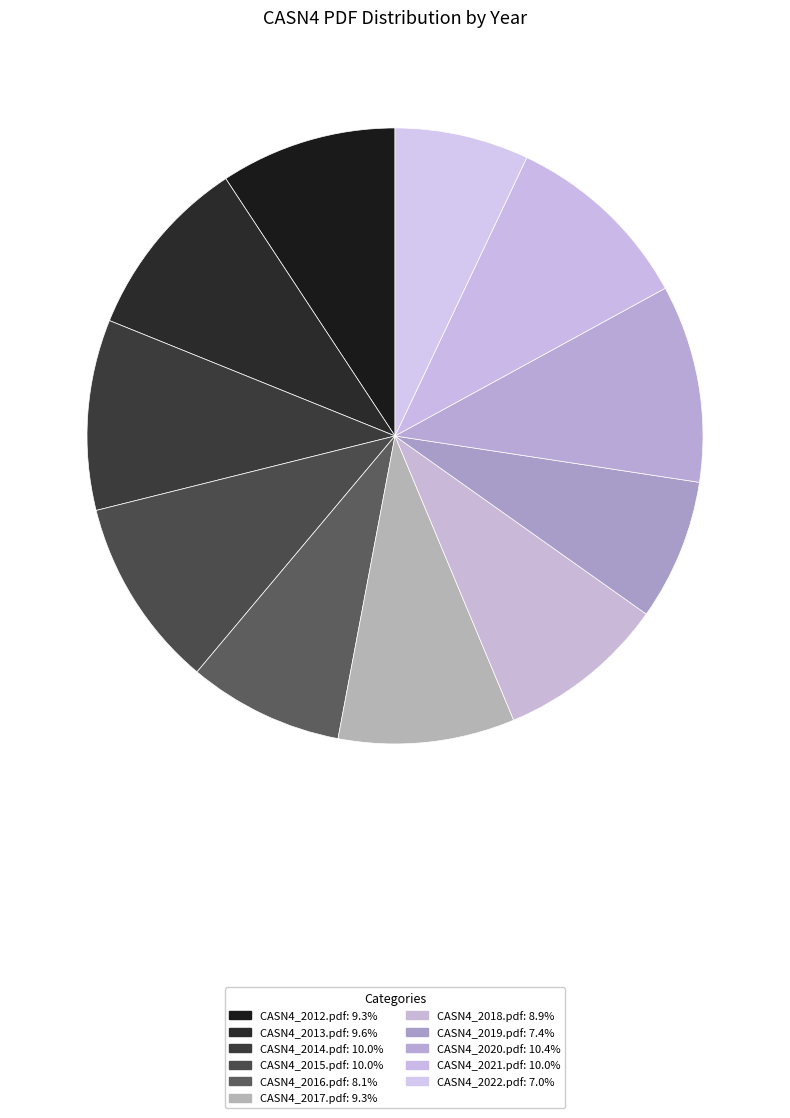

How many slices are in this pie chart?

11